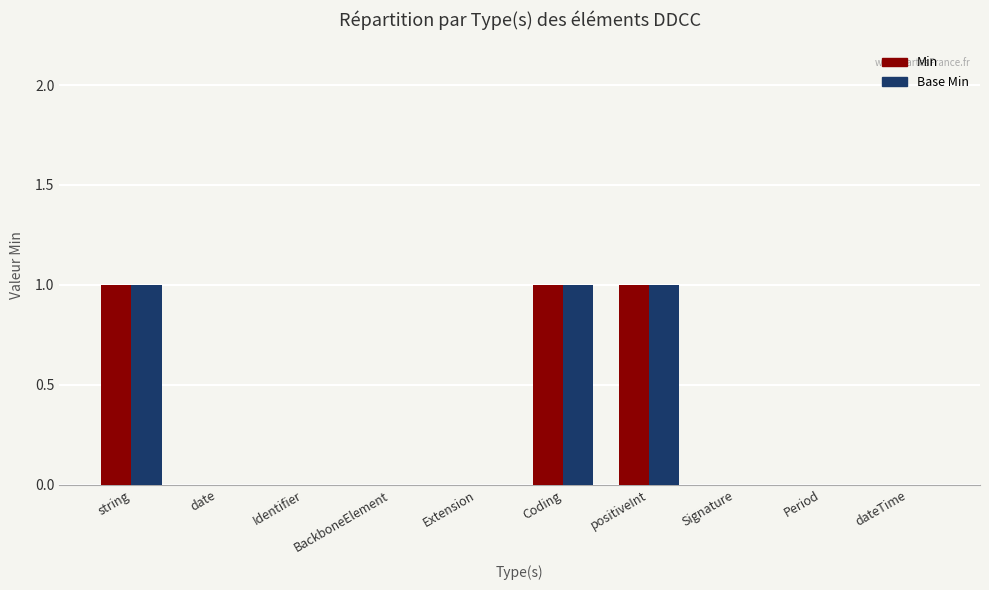

What is the sum of all Base Min values?

3